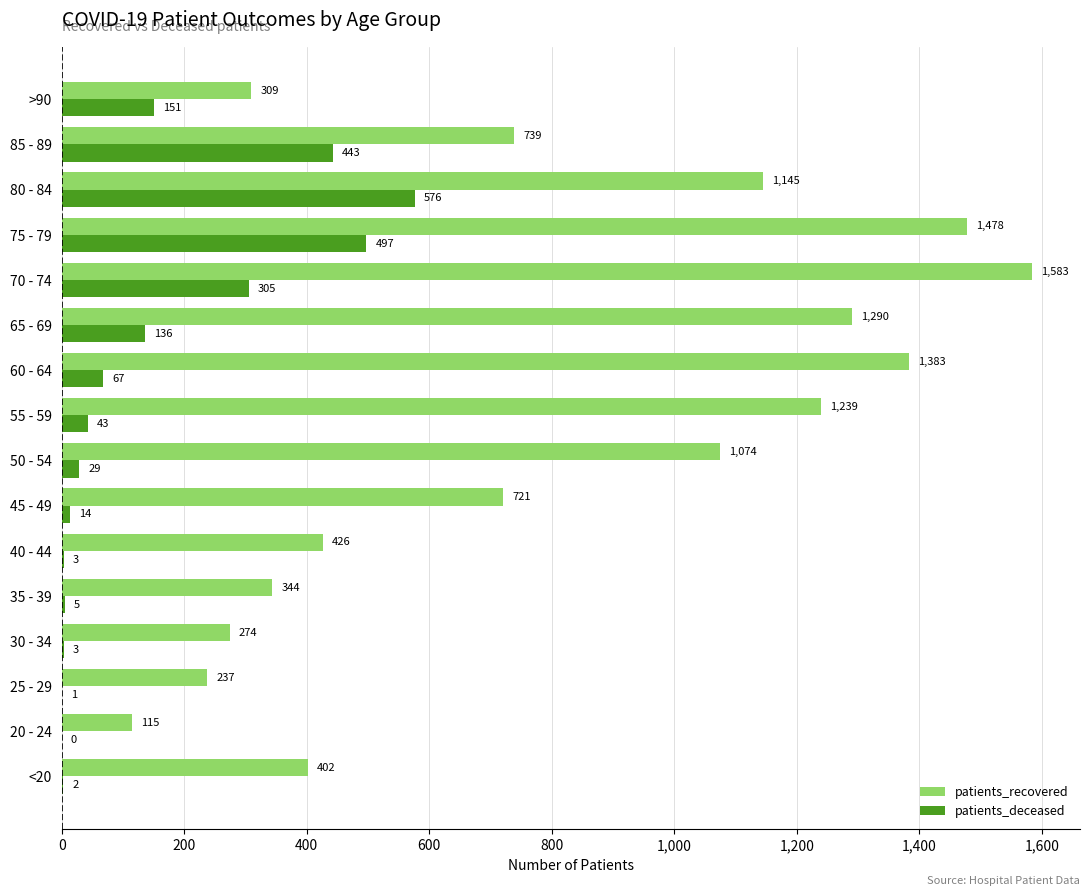

At which category is the sum across all series the highest?

75 - 79